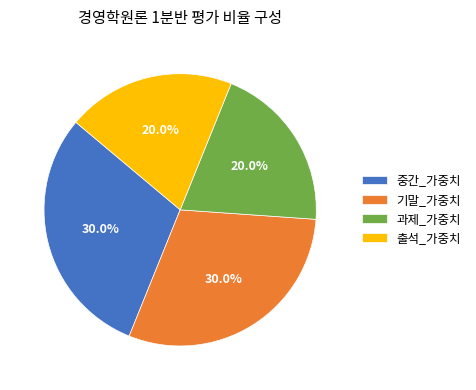

To the nearest percent, what is the difference between the largest and smallest slice percentages?

10%